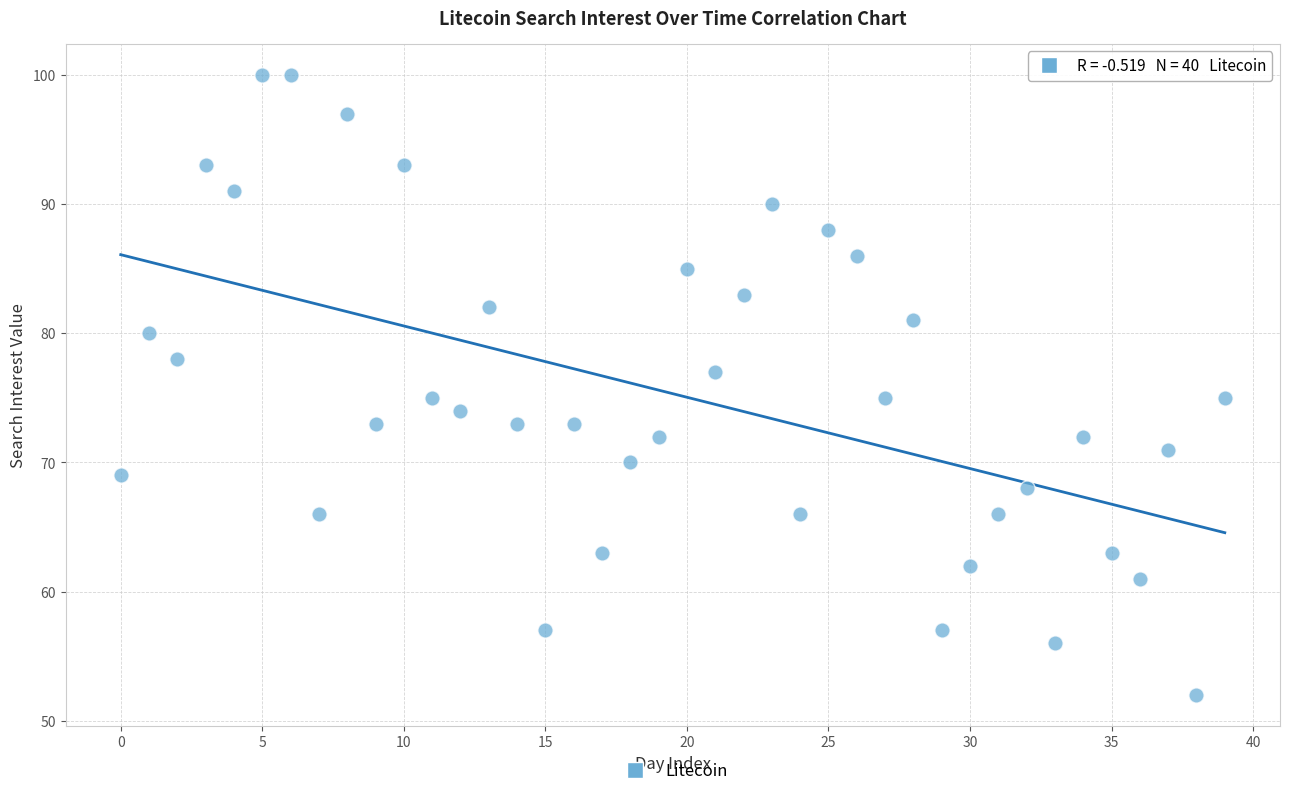

What is the range of Y values (max minus min)?

48